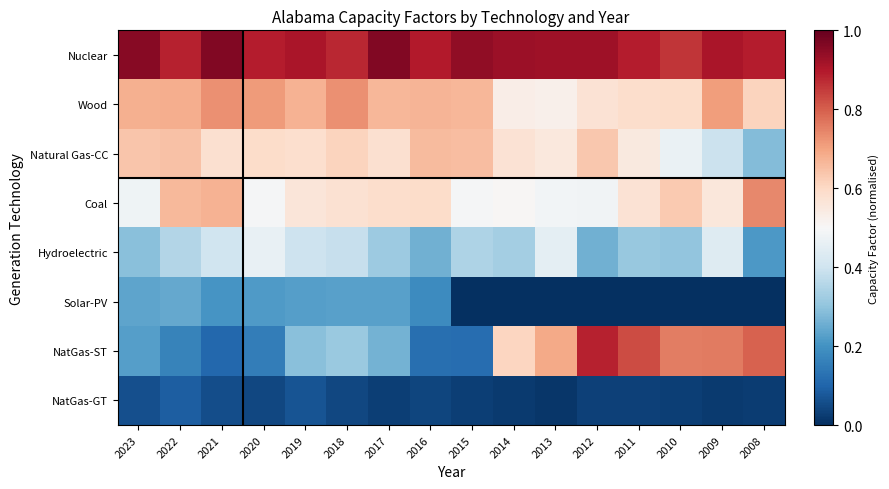

At how many categories does at least one series exceed 0?

16